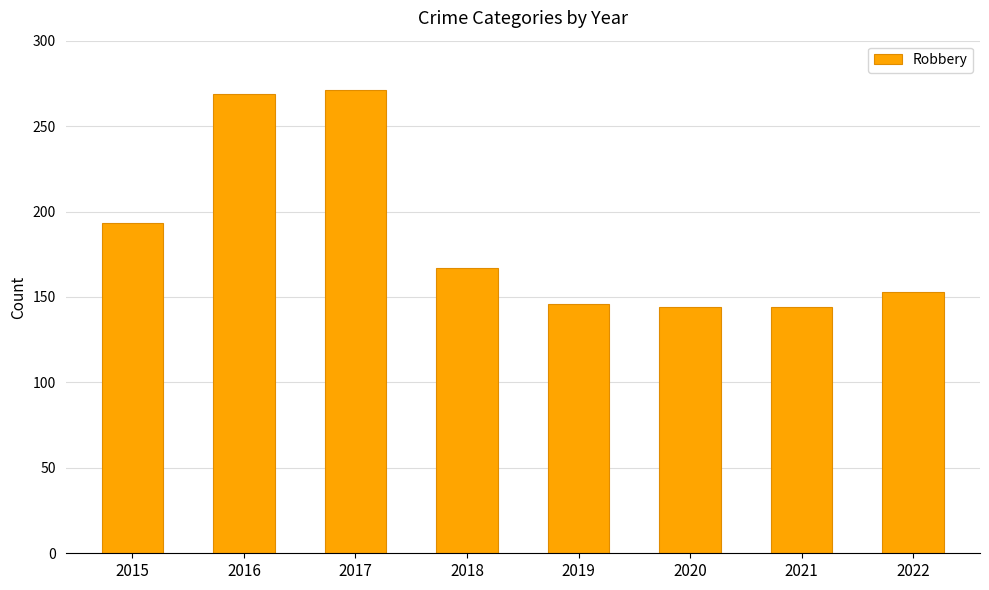

How many bars are there in total?

8